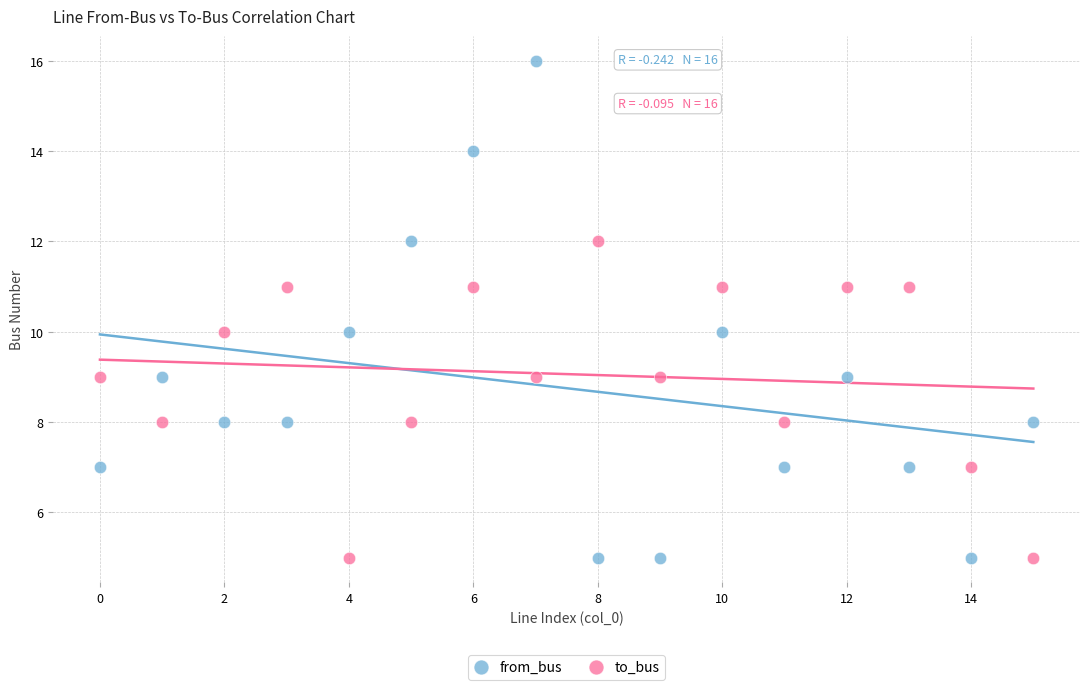

Which series contains the highest Y value?

from_bus